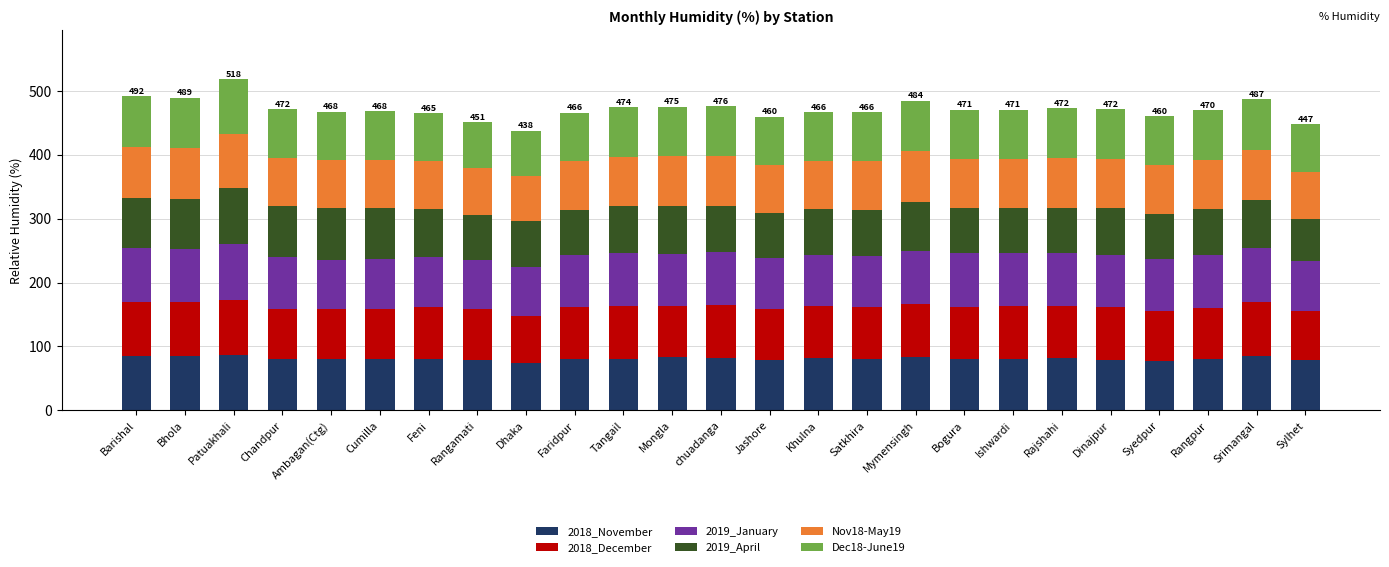

The 2018_November series shows 84.0 at Mymensingh. True or false?

True